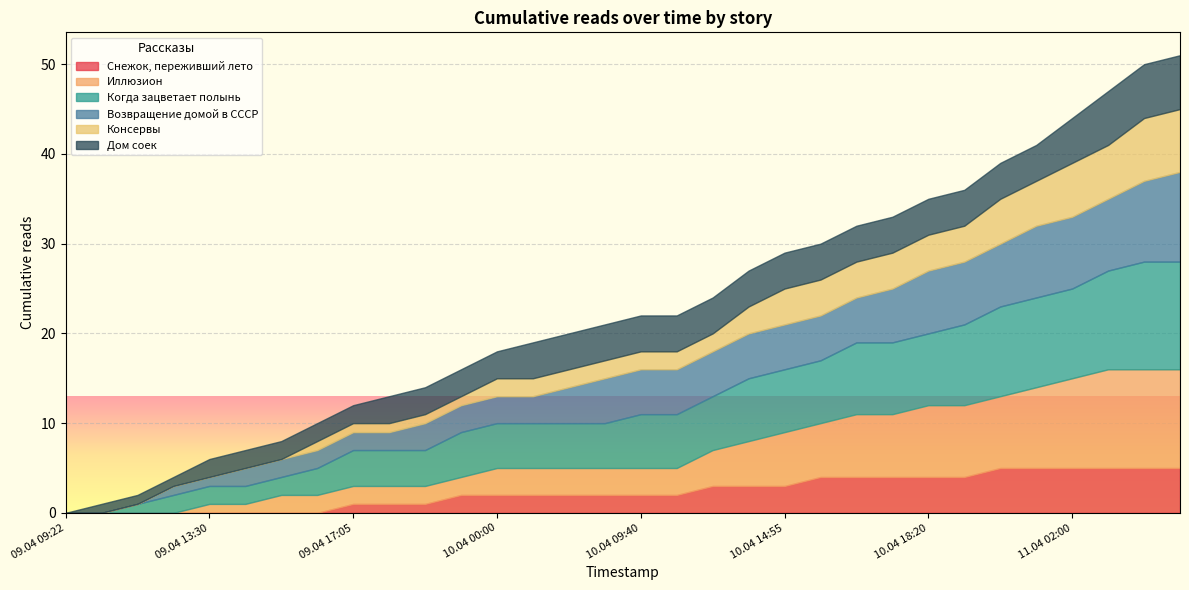

Rank the categories by Дом соек value from lowest to highest.

09.04 09:22, 09.04 09:45, 09.04 12:05, 09.04 13:05, 09.04 13:30, 09.04 14:10, 09.04 14:25, 09.04 14:55, 09.04 17:05, 09.04 17:20, 09.04 18:55, 09.04 23:20, 10.04 00:00, 10.04 04:40, 10.04 07:20, 10.04 08:20, 10.04 09:40, 10.04 11:55, 10.04 12:25, 10.04 13:15, 10.04 14:55, 10.04 15:05, 10.04 16:05, 10.04 17:25, 10.04 18:20, 10.04 18:25, 10.04 19:05, 10.04 21:25, 11.04 02:00, 11.04 06:15, 11.04 08:15, 11.04 12:05